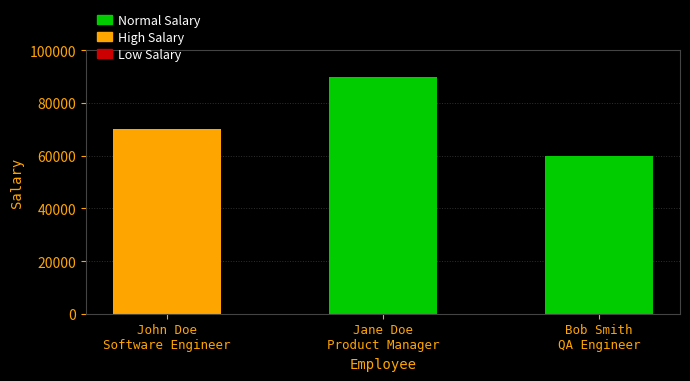

At which label is the value closest to 75000?

John Doe
Software Engineer